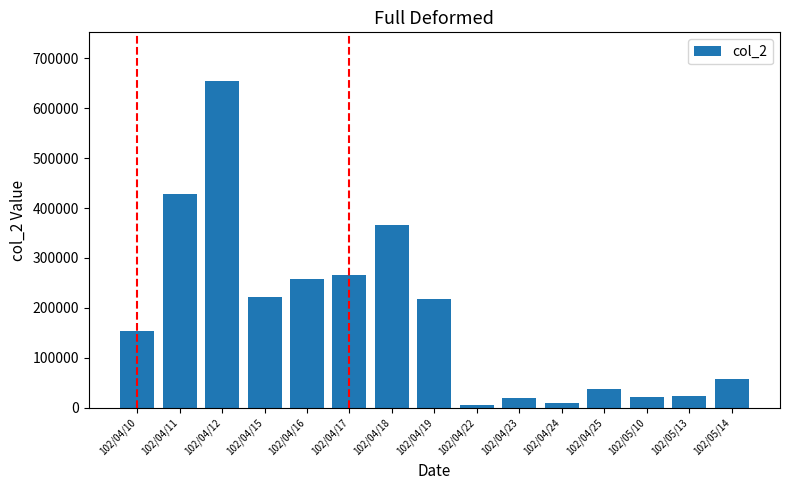

What is the sum of all values?

2736470